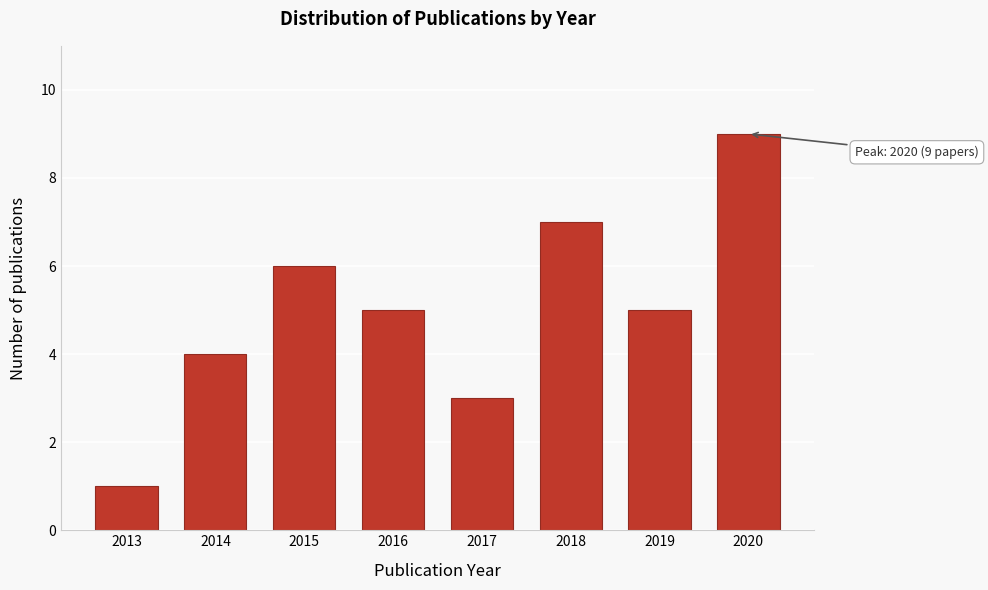

Reading left to right, extract all data points from this chart.

2013=1	2014=4	2015=6	2016=5	2017=3	2018=7	2019=5	2020=9